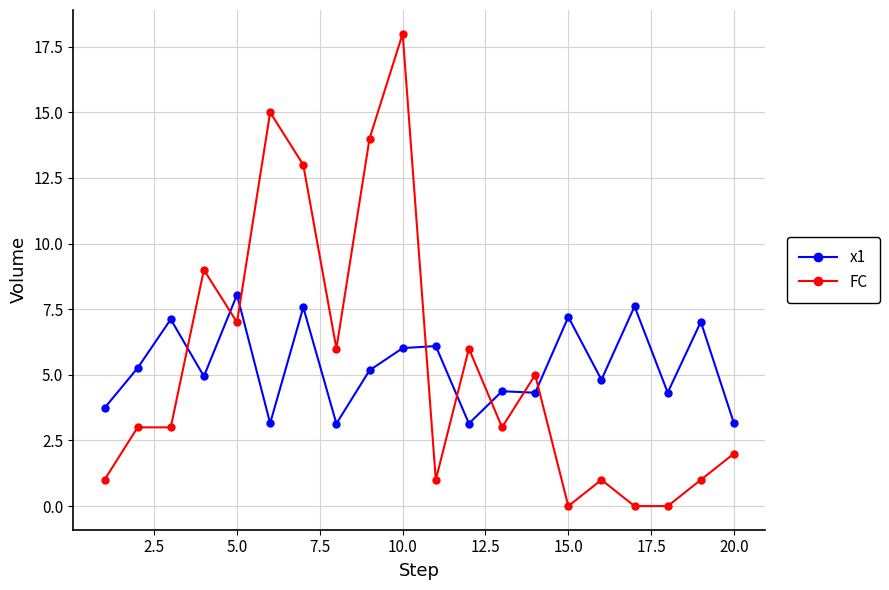

Which series ends up on top after the final intersection of x1 and FC?

x1